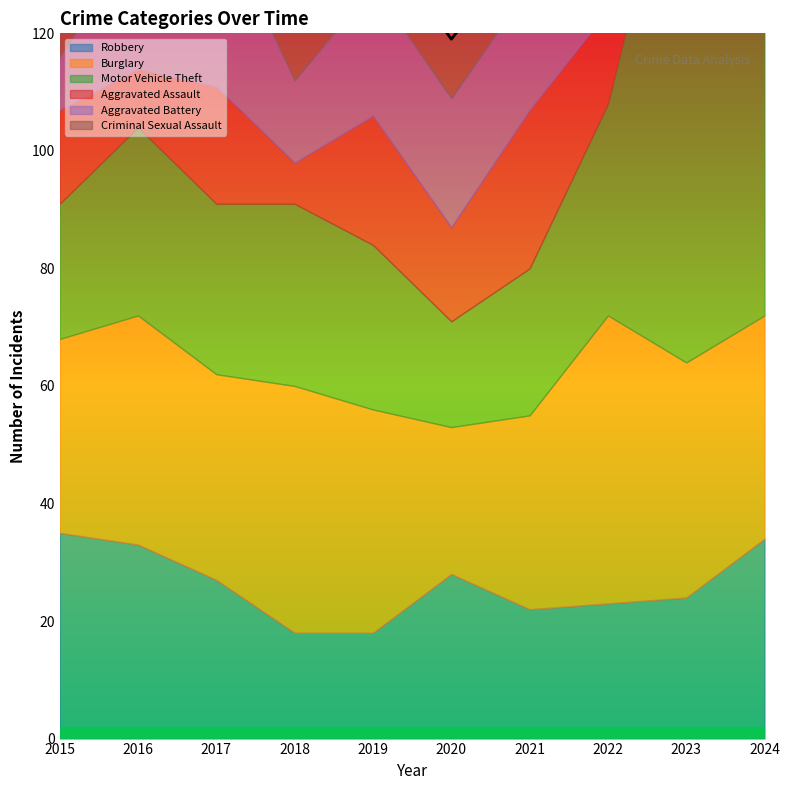

Which series has the largest range (max minus min)?

Motor Vehicle Theft